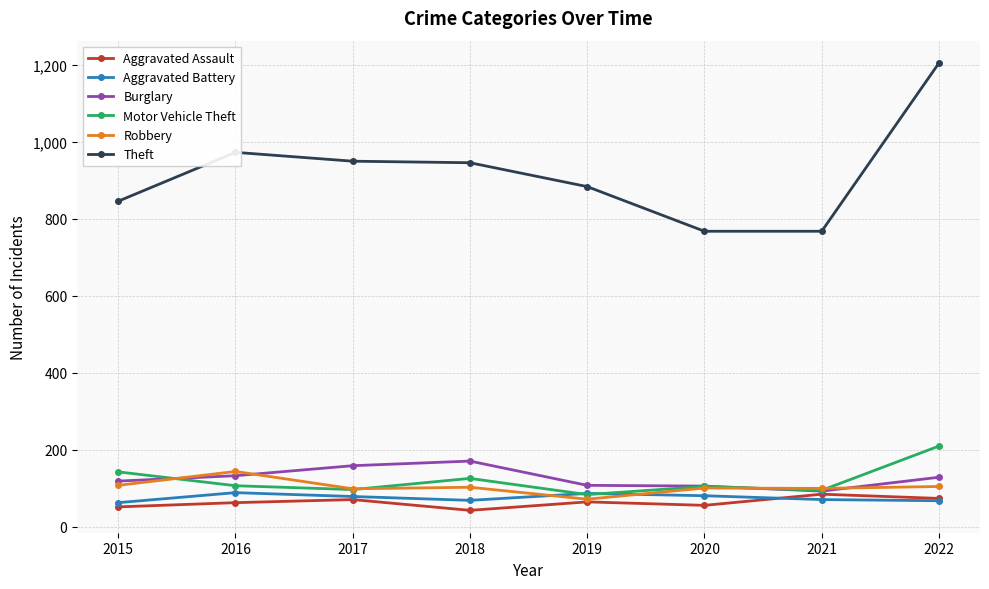

What is the value of the Burglary point at the 5th from the left?

108